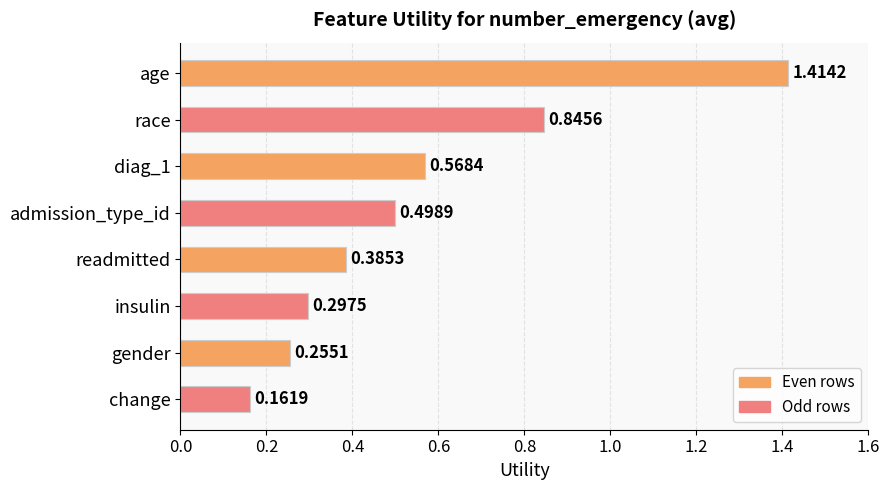

Which category has the highest value across all series?

age